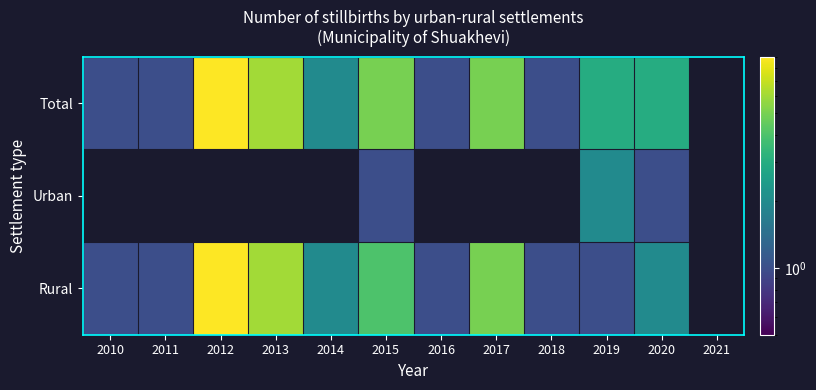

True or false: Total has a value of 2.0 at 2014.

True